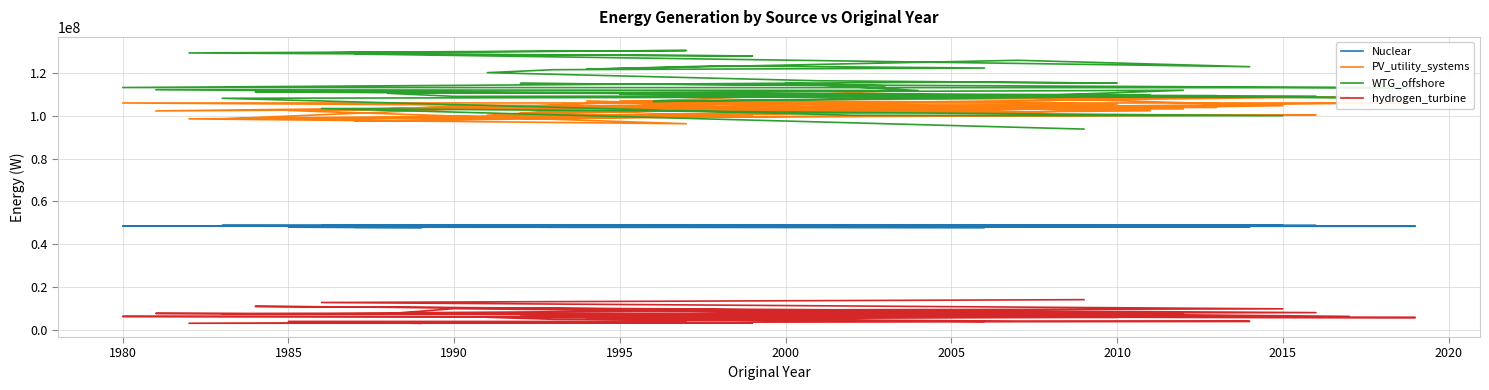

How many distinct data groups are displayed?

4